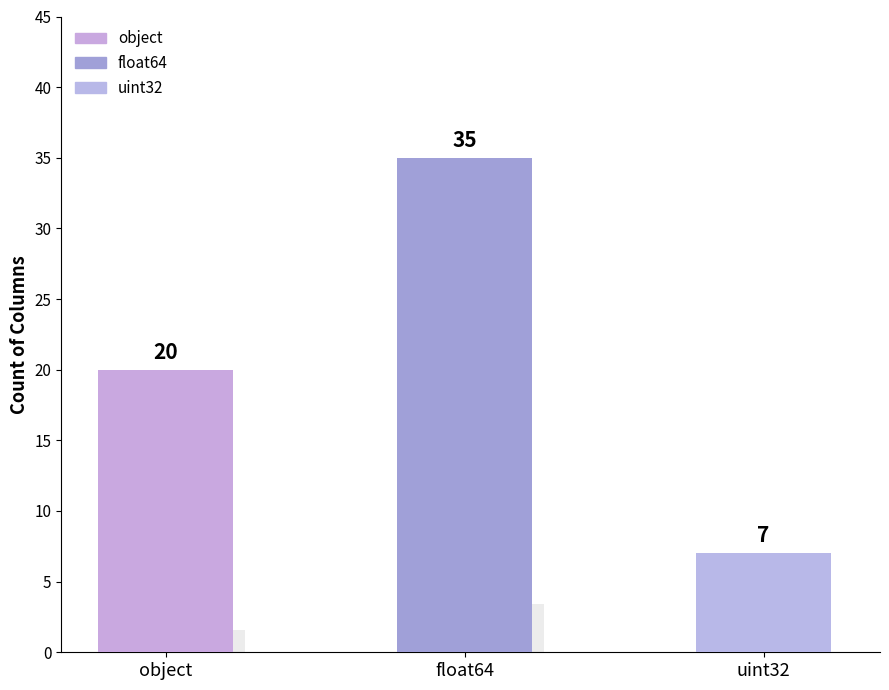

Reading left to right, what are all the values shown in this chart?

object=20	float64=35	uint32=7